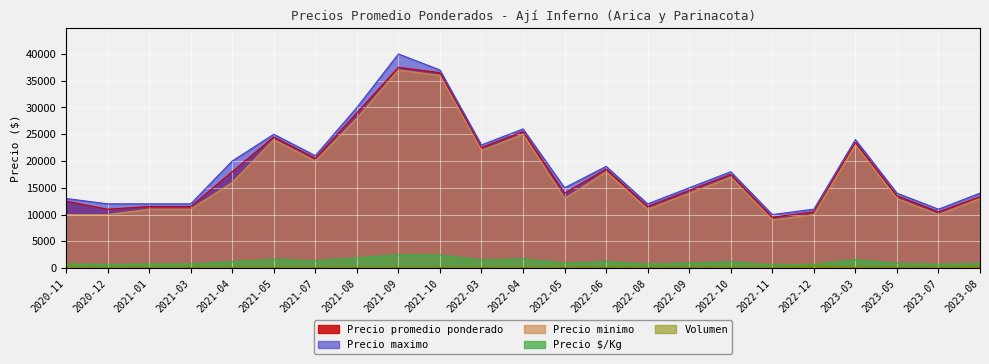

At which label is Precio promedio ponderado closest to 23500?

2023-03